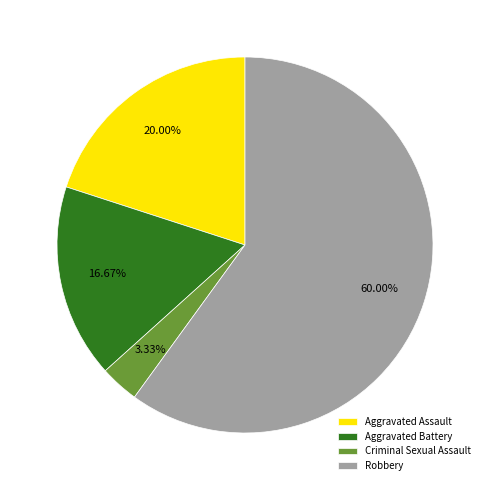

The Aggravated Assault slice represents 35% of the pie. True or false?

False